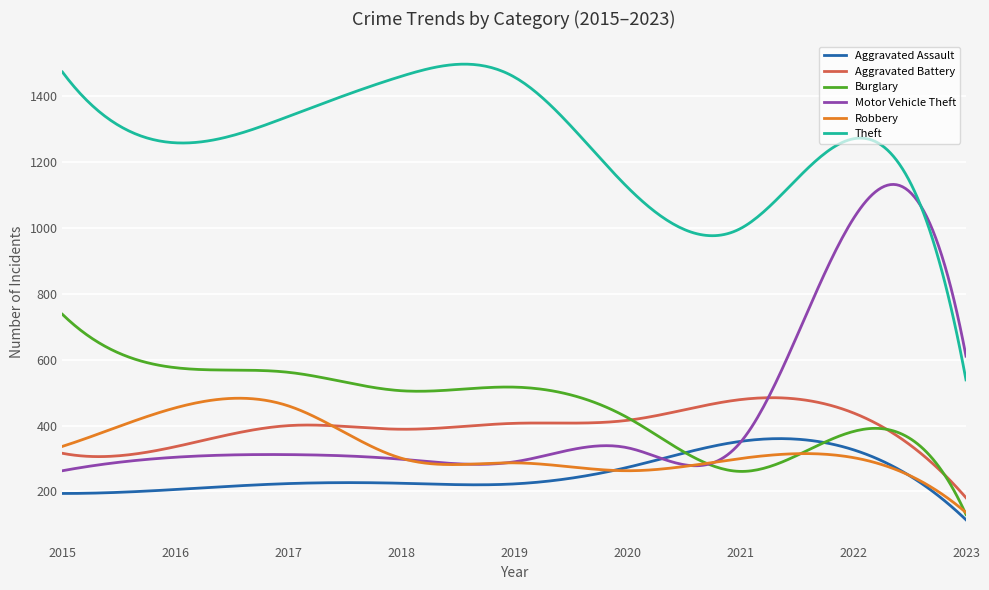

What is the maximum value for Robbery?

483.2